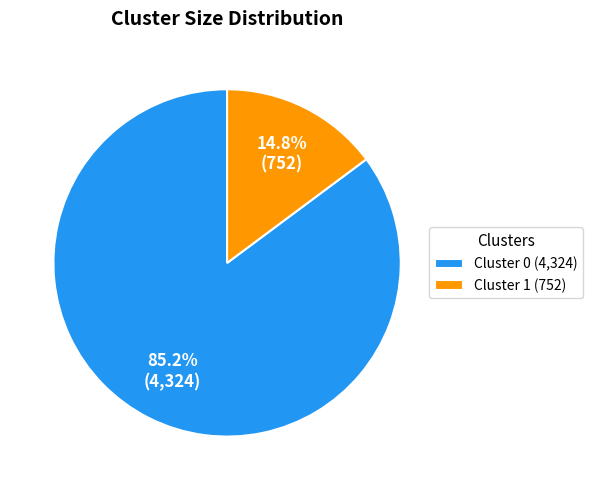

Between Cluster 1 (752) and Cluster 0 (4,324), which is larger?

Cluster 0 (4,324)